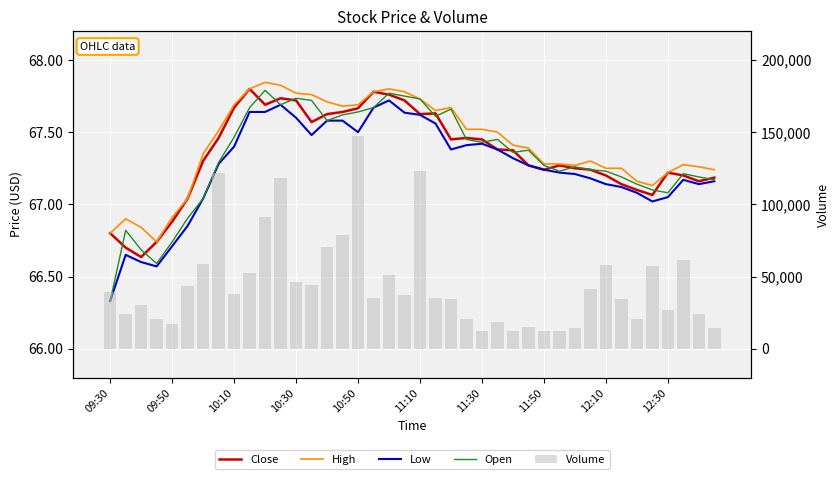

What is the average value of the Low series?

67.3